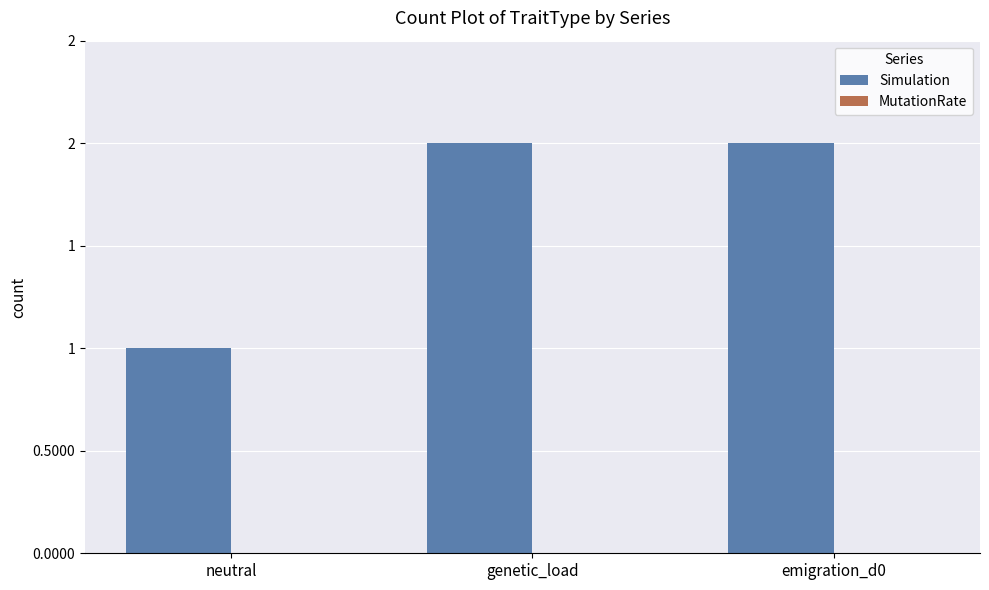

What position from the right is genetic_load?

2